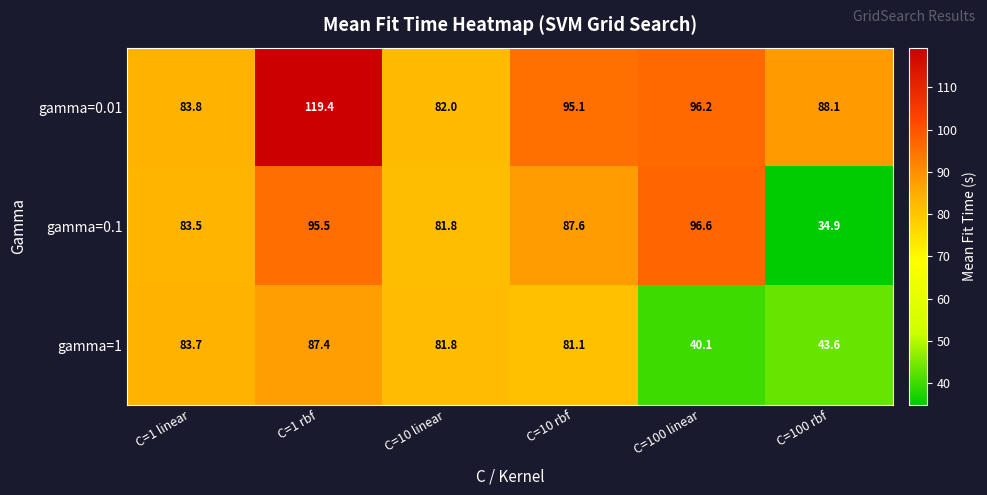

How many values in the gamma=0.1 series are below 87?

3